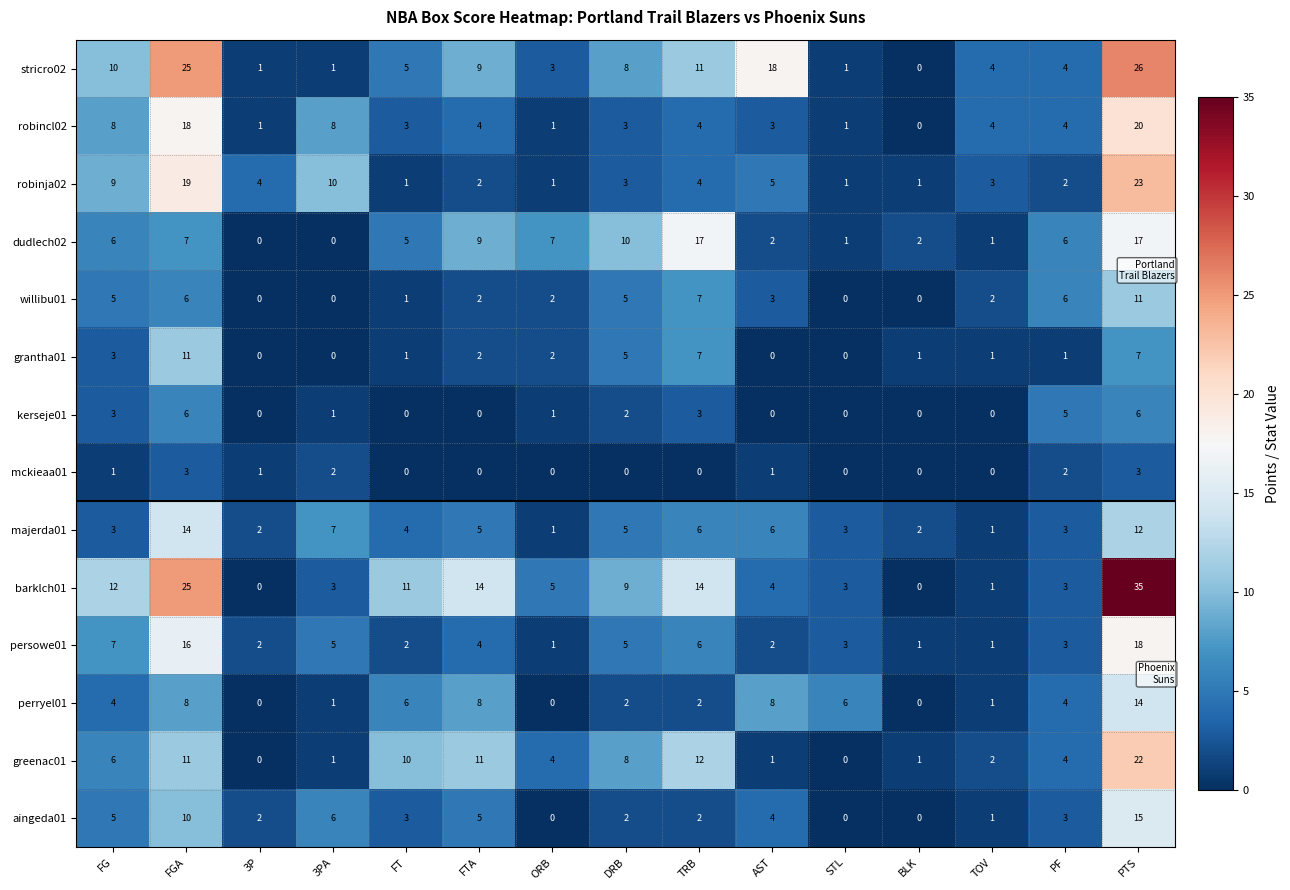

True or false: stricro02 has a value of 1 at 3PA.

True